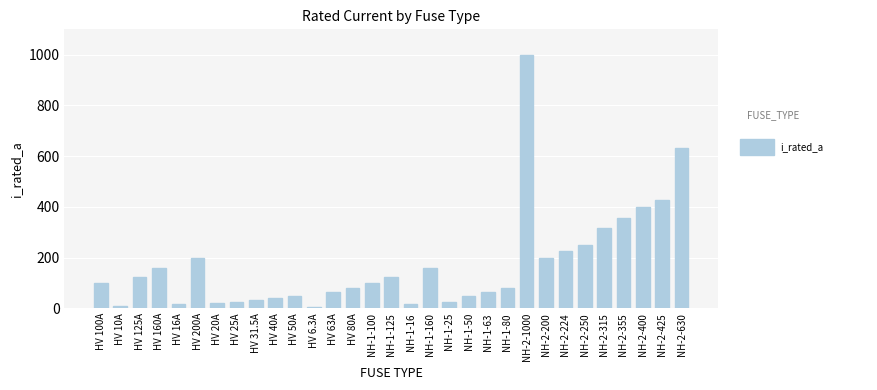

What is the difference between the maximum and second lowest values?

990.0